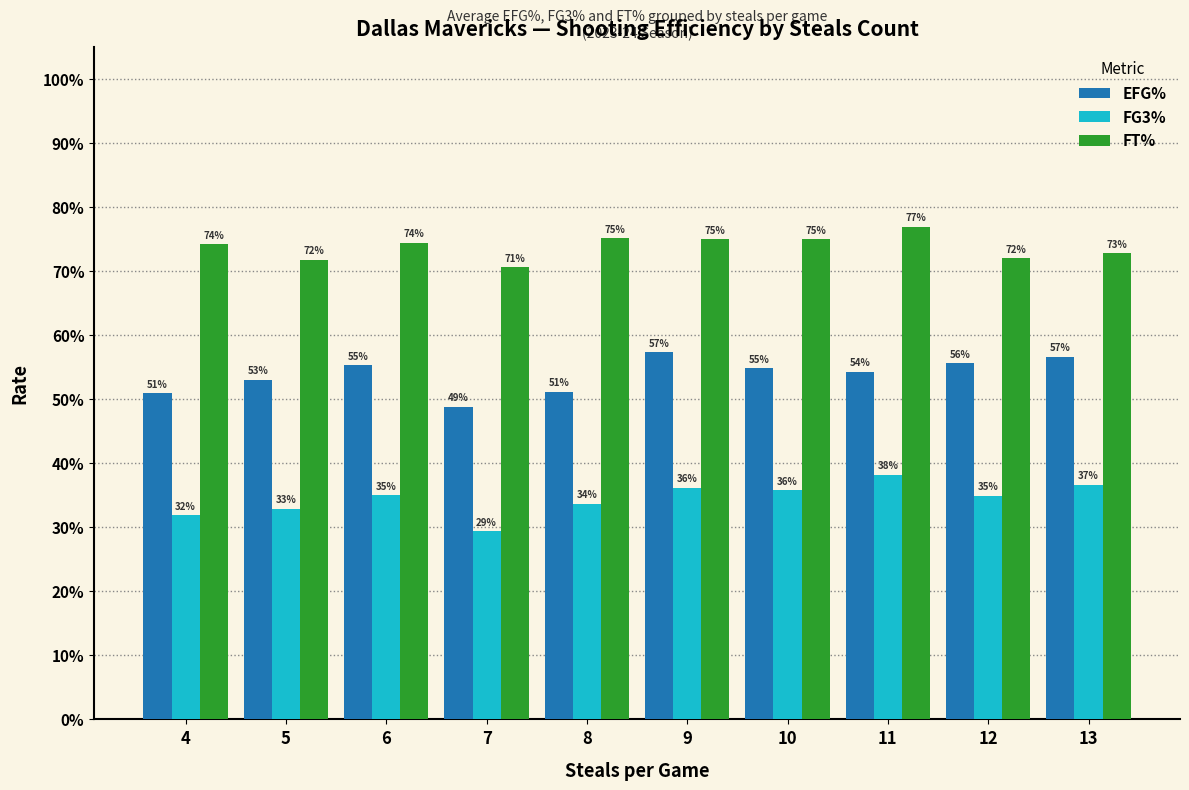

Rank the categories by EFG% value from highest to lowest.

9, 13, 12, 6, 10, 11, 5, 8, 4, 7